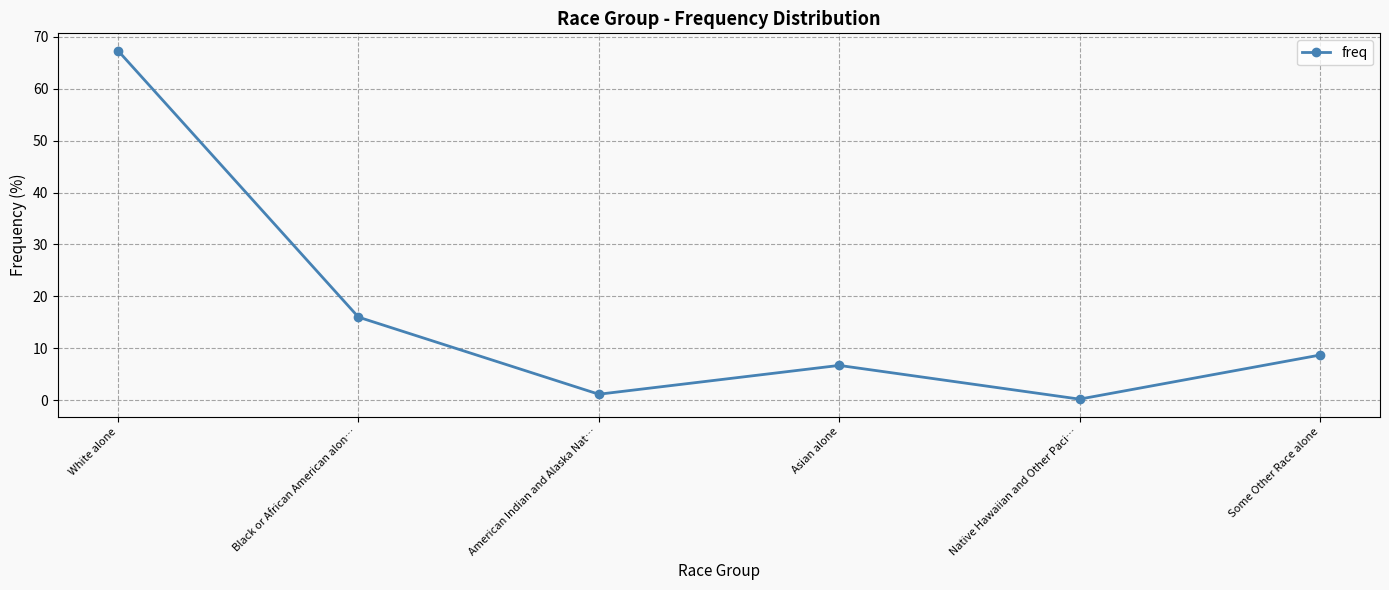

True or false: the data shows 1.2 at American Indian and Alaska Nat….

True